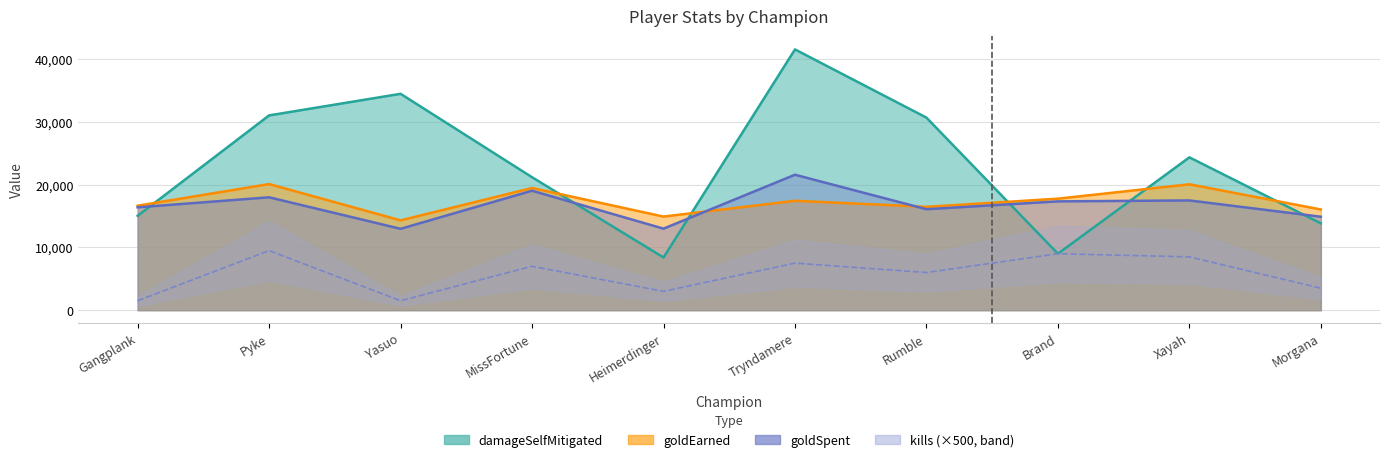

How many series are shown in this chart?

4